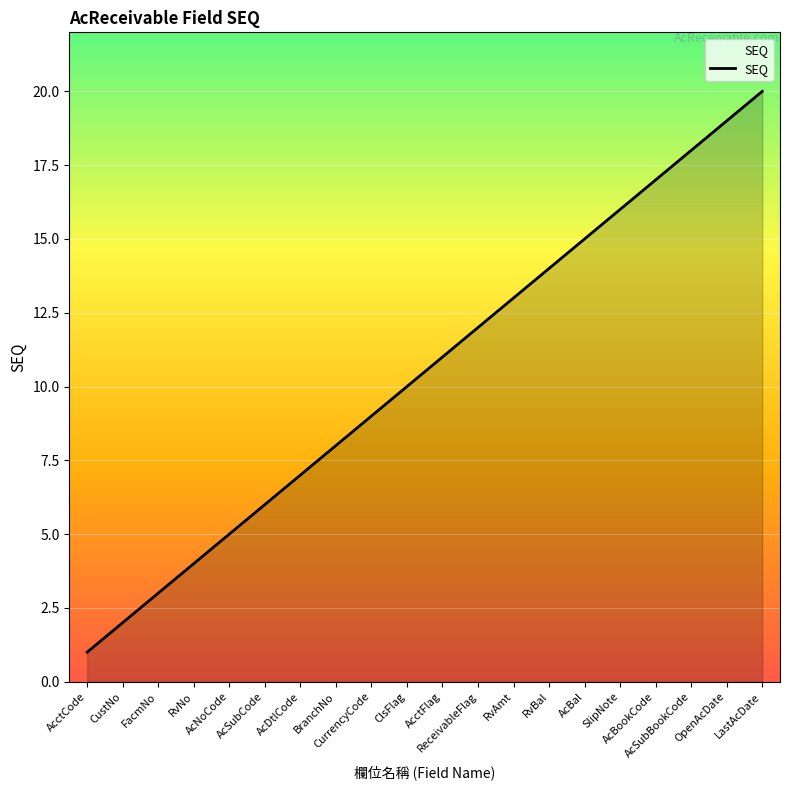

The value at FacmNo is 3. True or false?

True